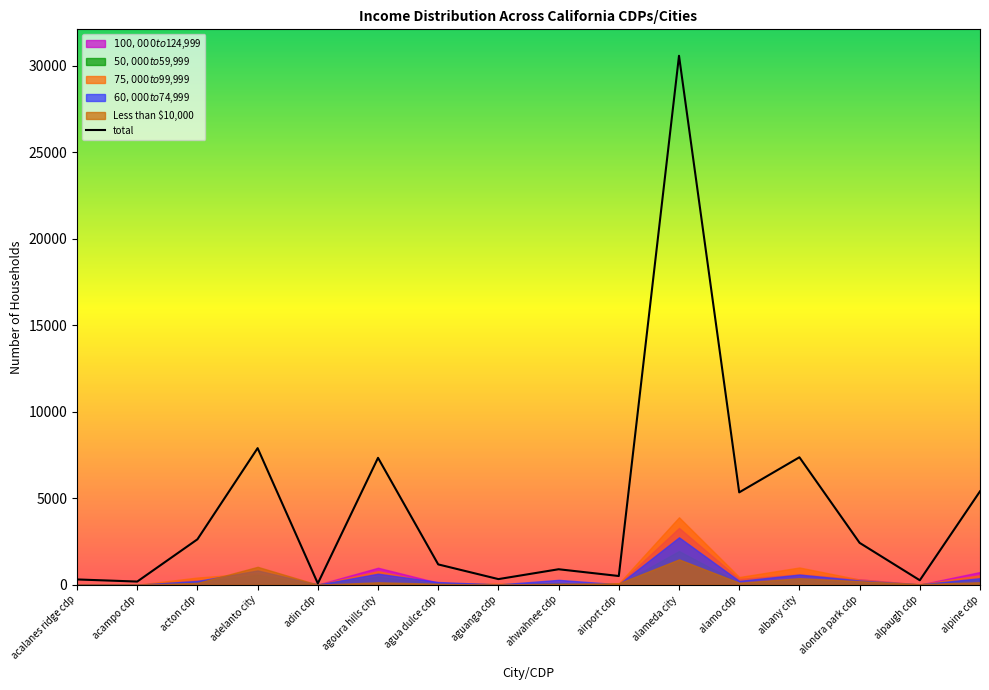

The value of total at agua dulce cdp is 556. True or false?

False